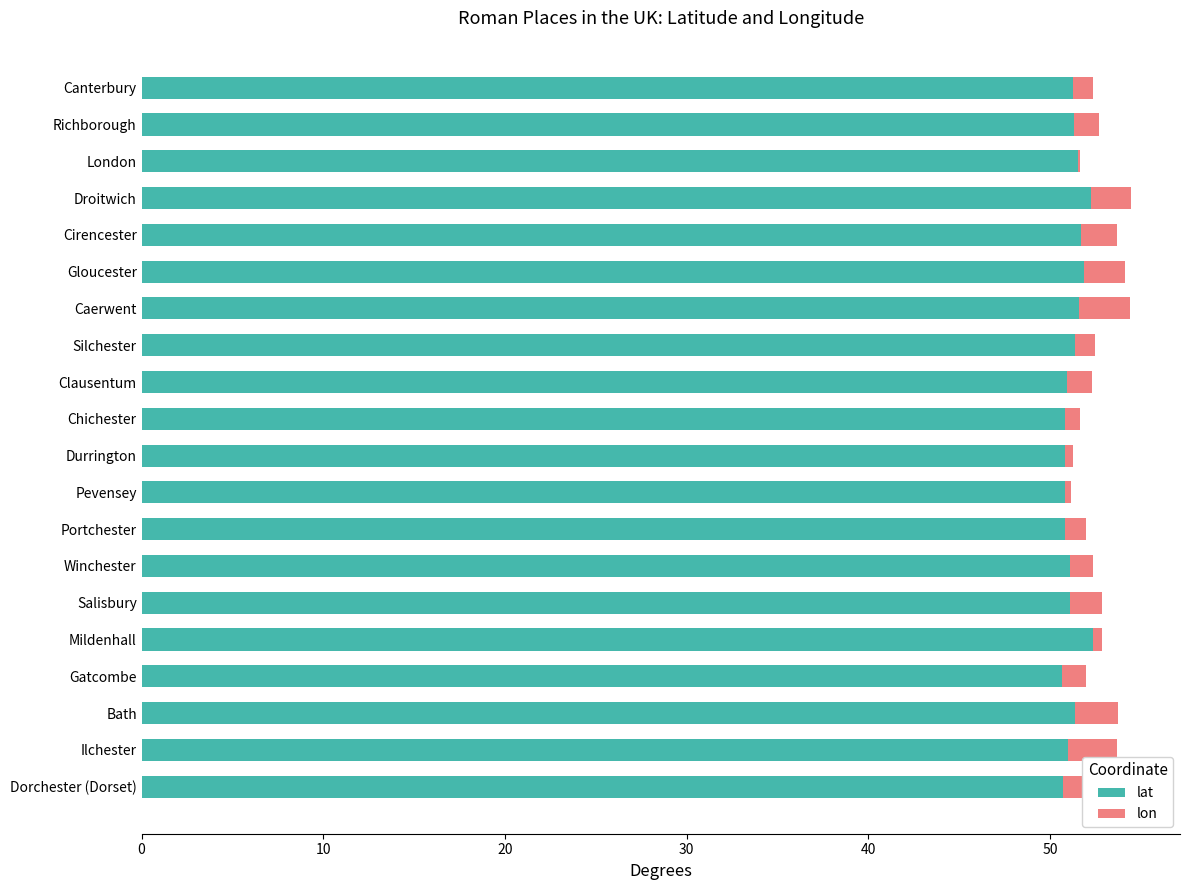

Is it true that lat equals 51.1 at Salisbury?

True